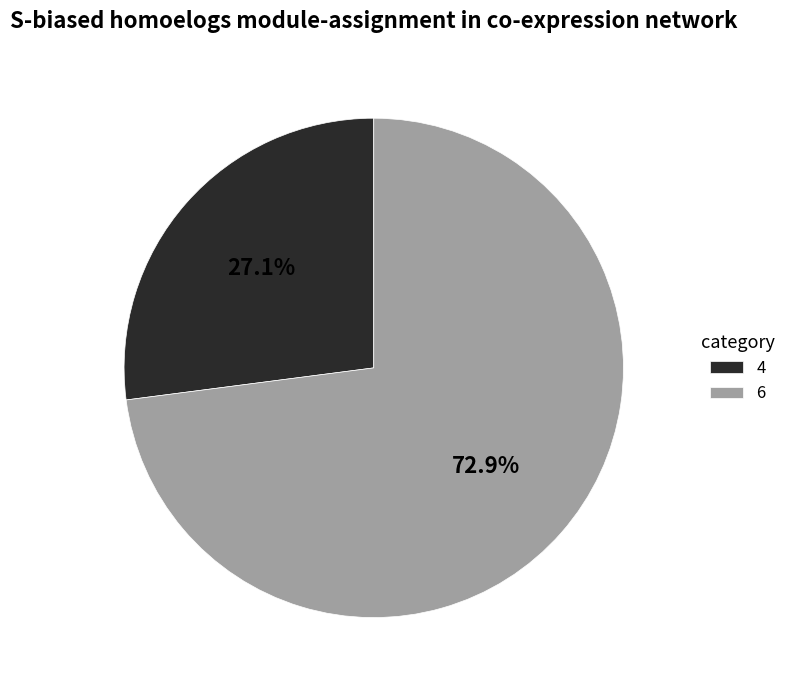

Which category has the biggest portion of the pie?

6